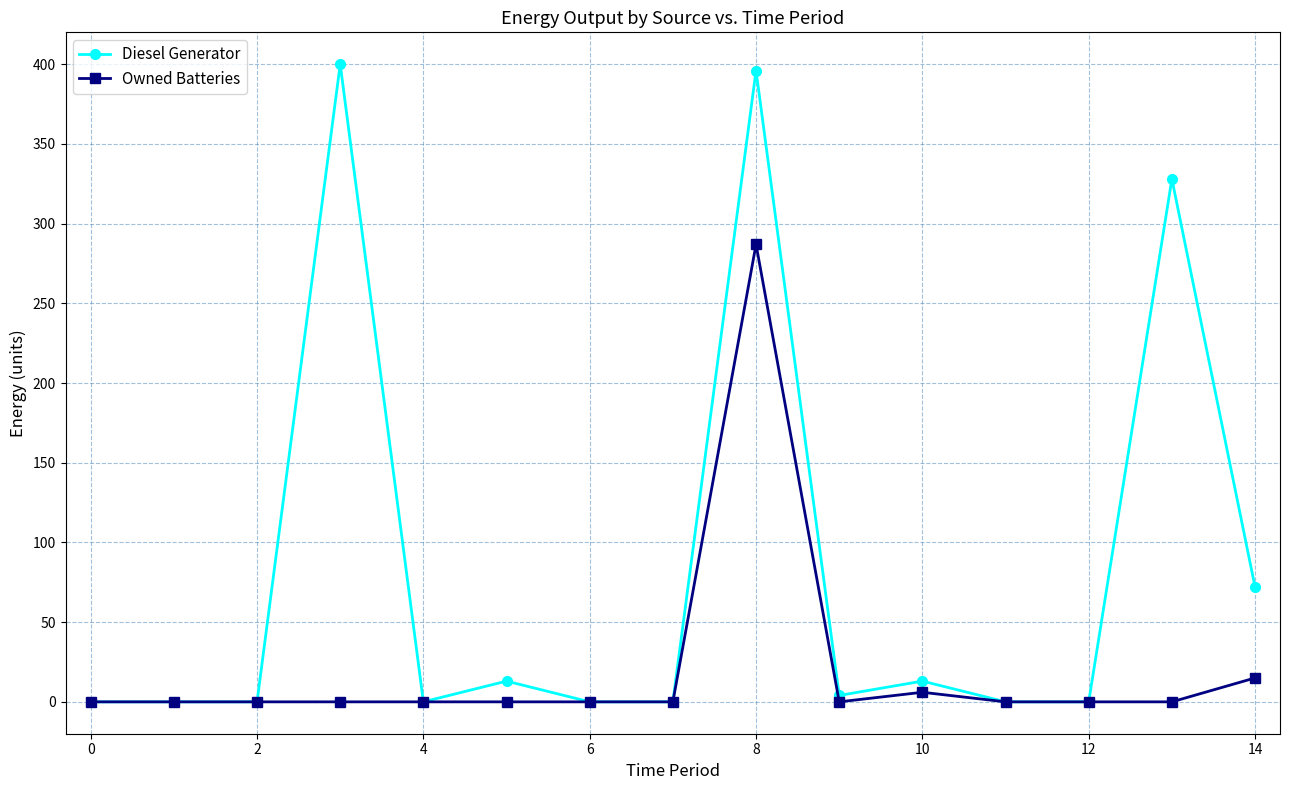

Rank the series by their maximum value, from lowest to highest.

Owned Batteries, Diesel Generator